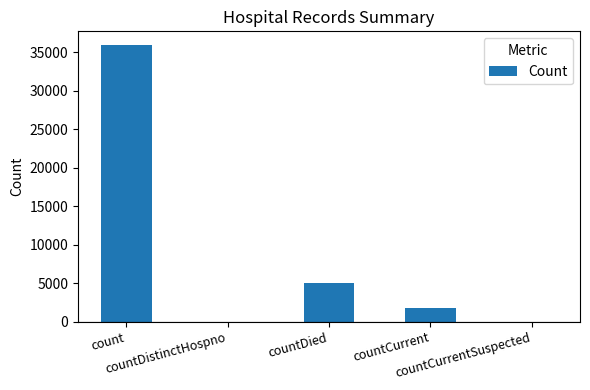

What is the sum of the values at countDistinctHospno and count?

35900